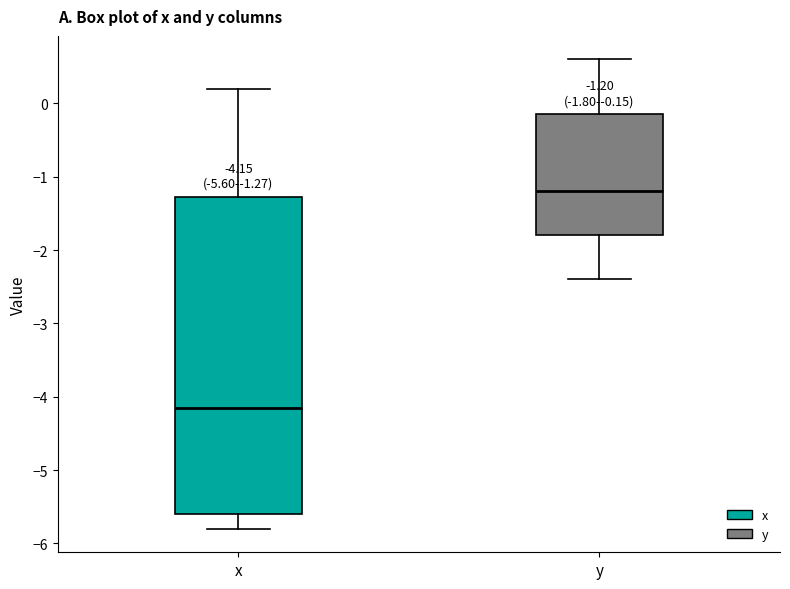

Which box has the lowest median line?

x